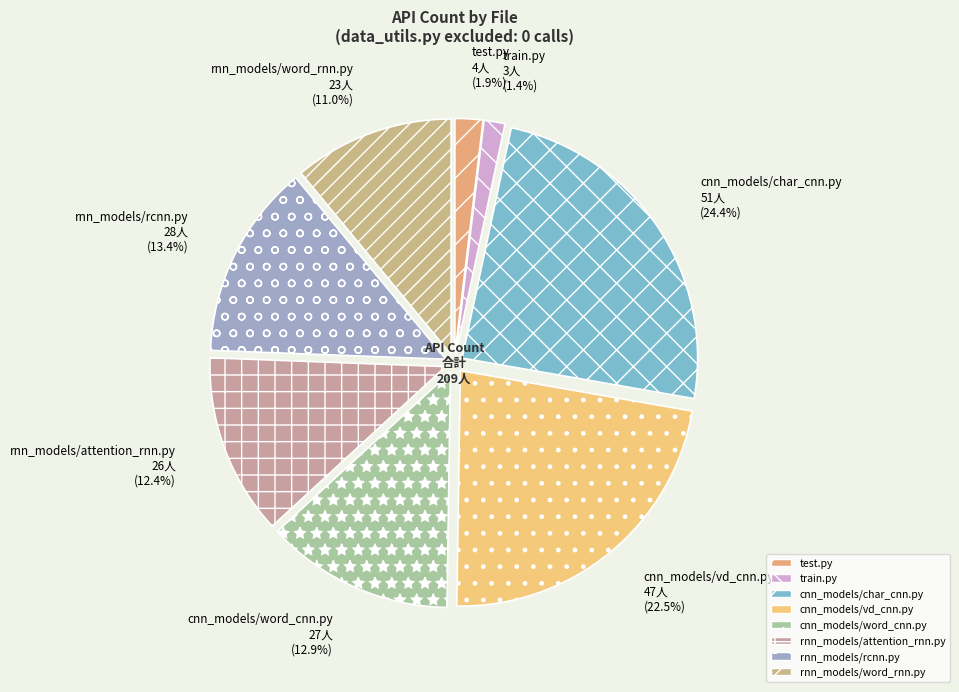

Is it true that rnn_models/attention_rnn.py is 24% of the pie?

False